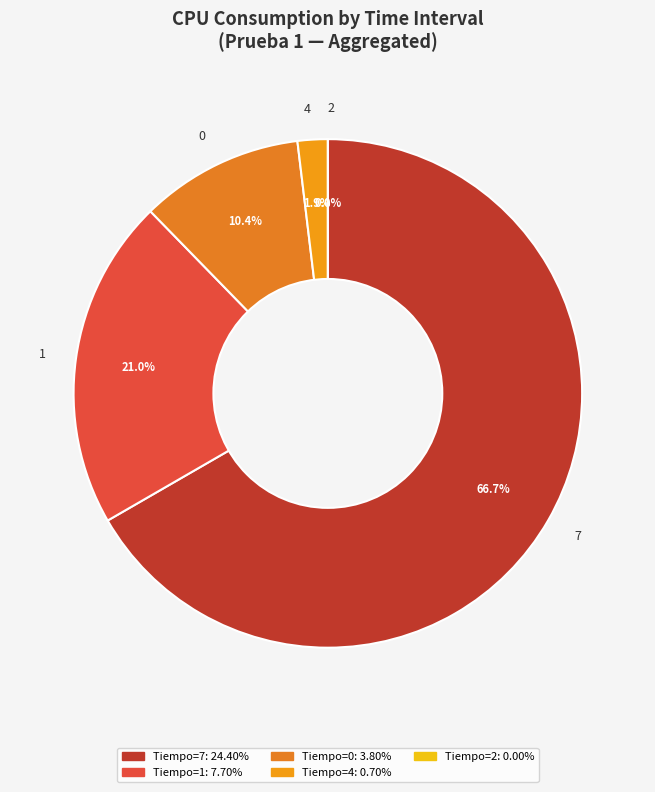

Between 1 and 0, which is larger?

1